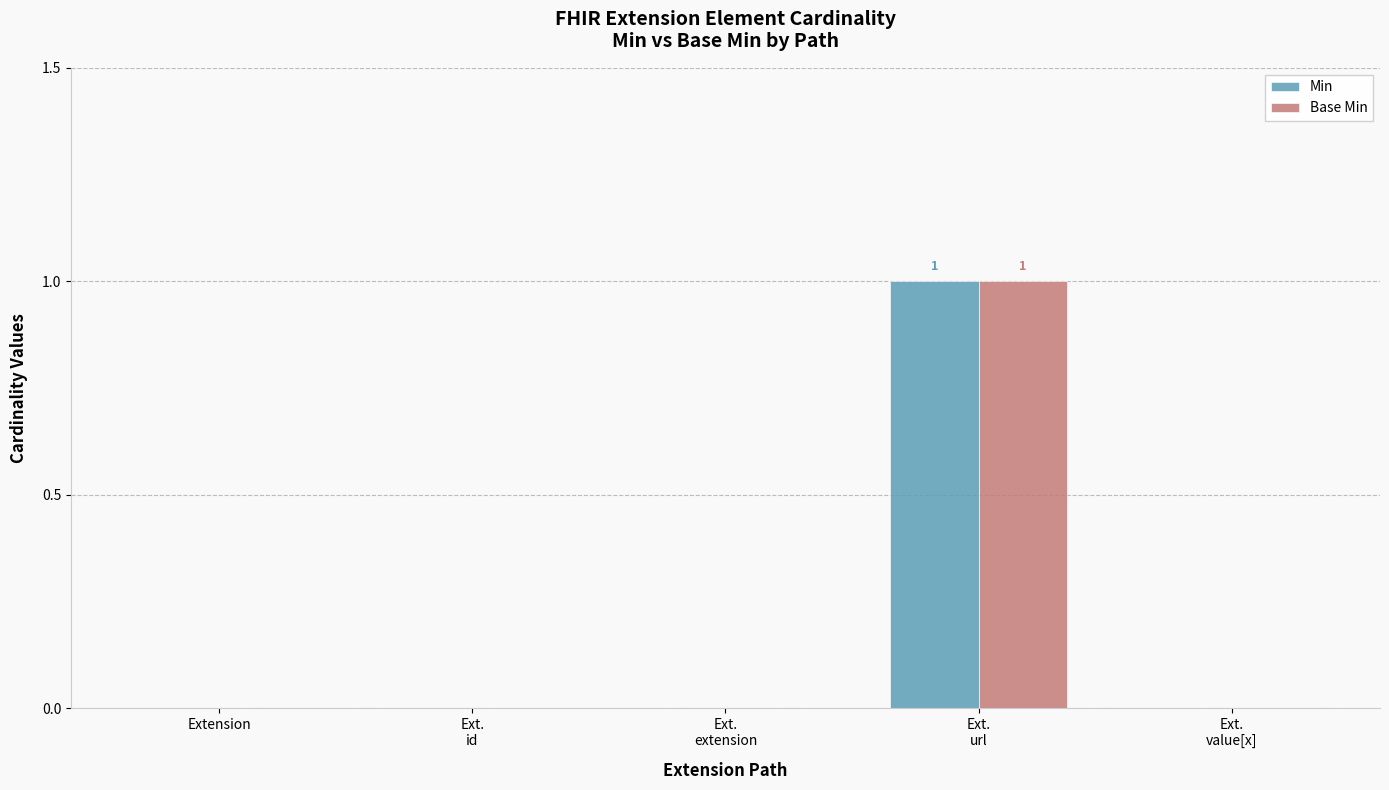

Is it true that Min equals 0 at Extension?

True